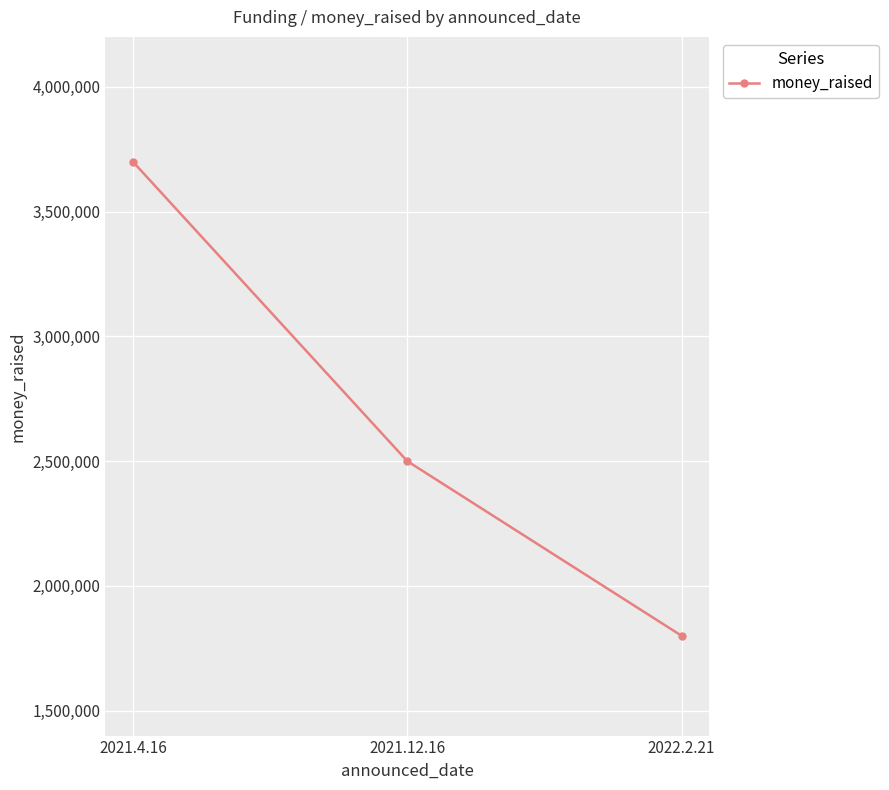

What is the maximum value shown in the chart?

3700000